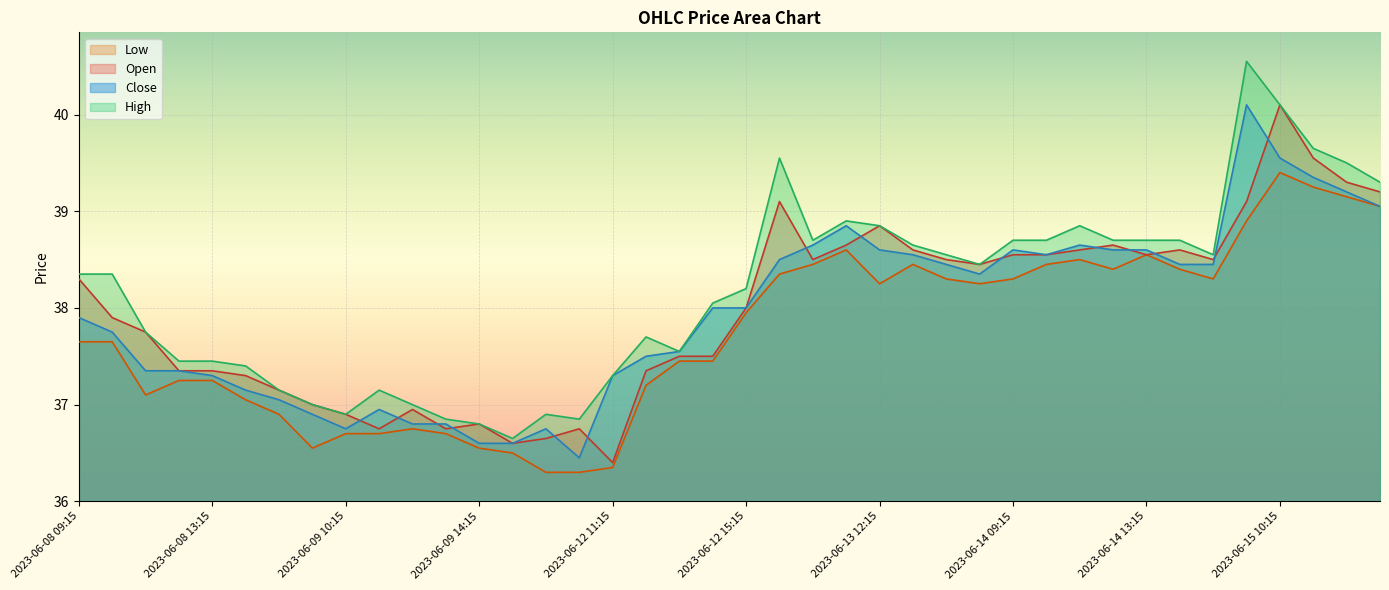

What is the sum of all Close values?

1517.9